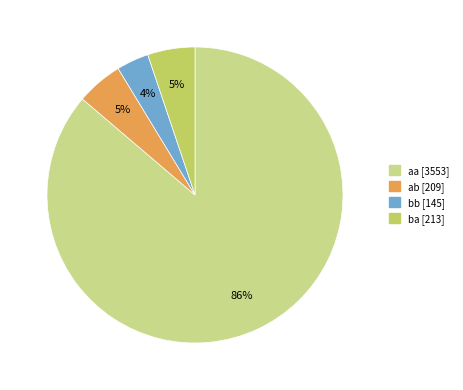

Is the sum of ab and aa greater than half?

Yes